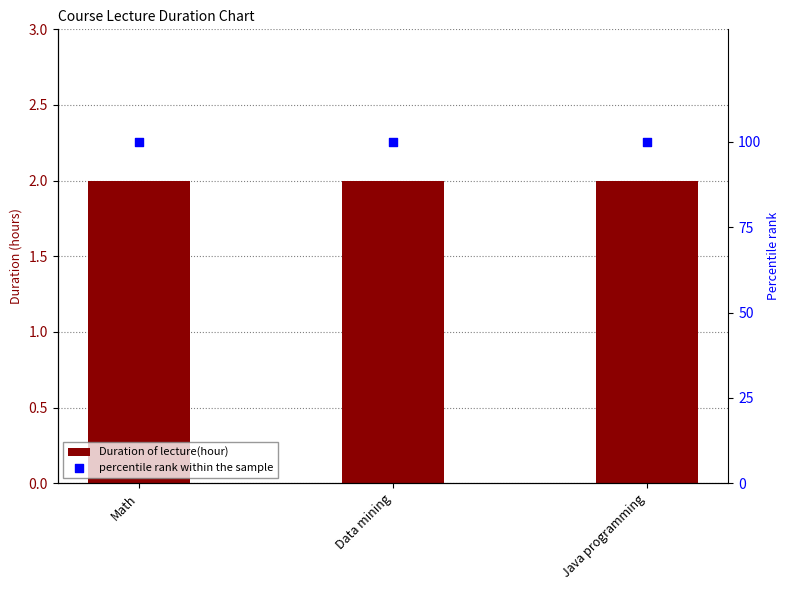

At how many categories does at least one series exceed 98?

3